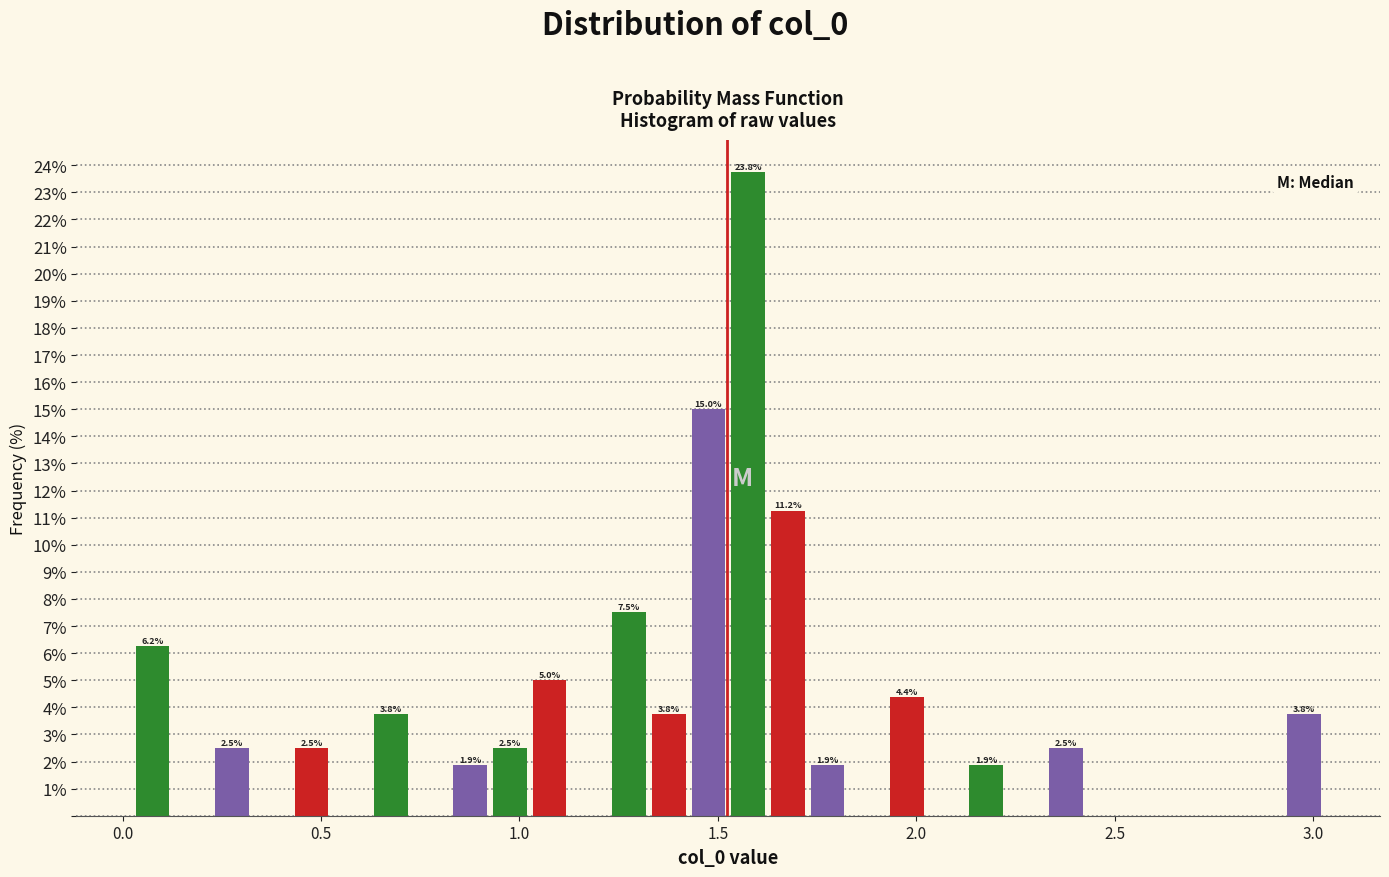

Around what value on the x-axis is the tallest bar? Give the approximate position of its centre, as read against the axis.

1.60